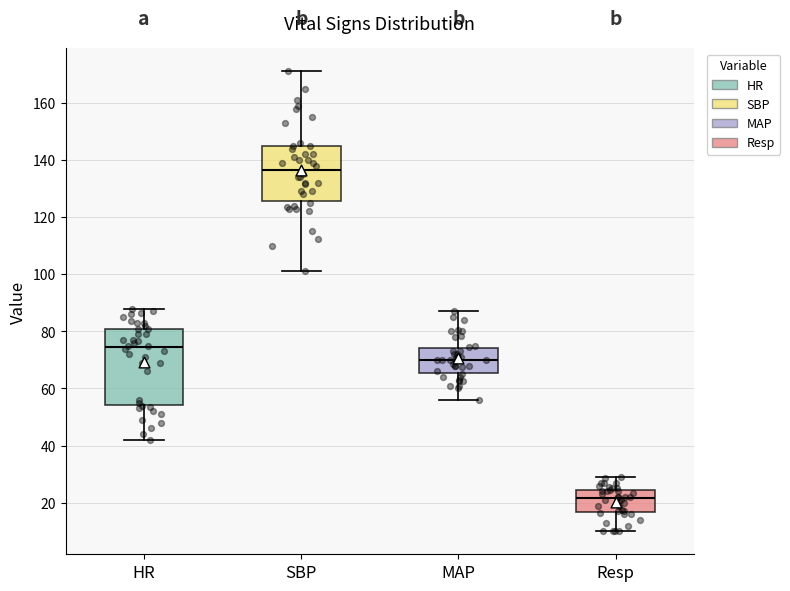

Reading left to right, transcribe this box plot: for each box, give where its median line is, the range the box spans, and where its two whiskers end, as read against the y-axis. The values are not printed on the chart, so give them approximately, as read against the axis.

HR: median 74, box 54 to 82, whiskers 42 to 88
SBP: median 136, box 126 to 144, whiskers 102 to 172
MAP: median 70, box 66 to 74, whiskers 56 to 88
Resp: median 22, box 16 to 24, whiskers 10 to 30